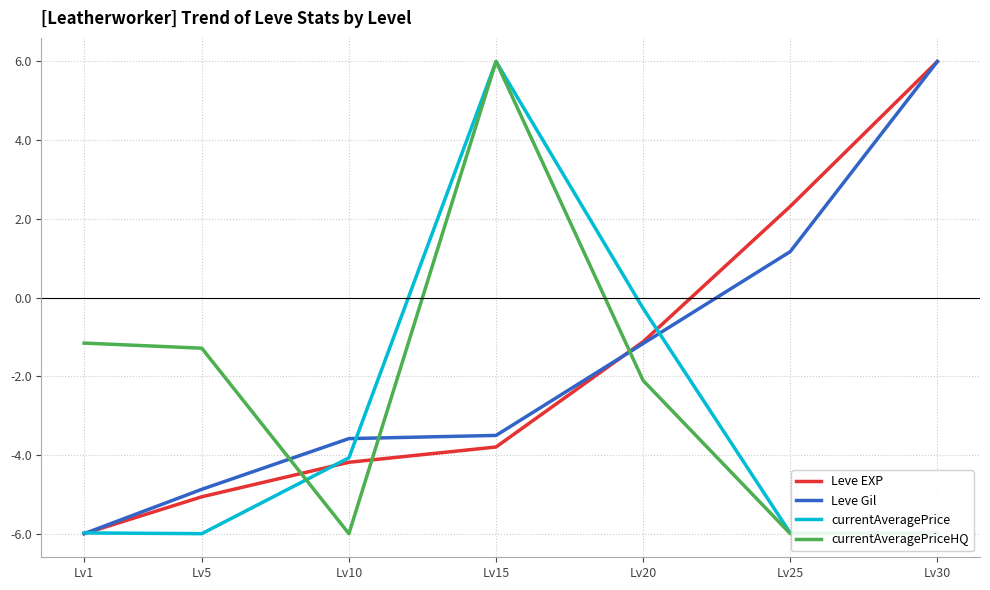

Where is currentAveragePriceHQ nearest to the value 0?

Lv1